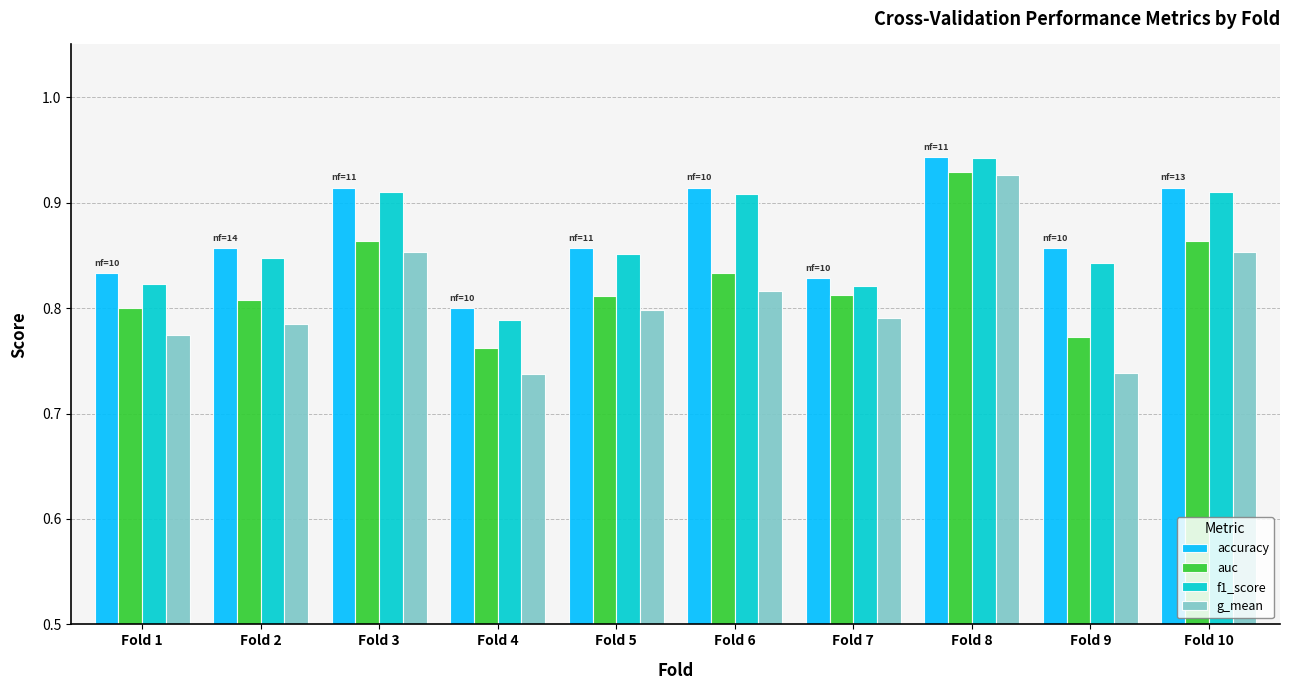

How many g_mean values are between 0 and 1?

10